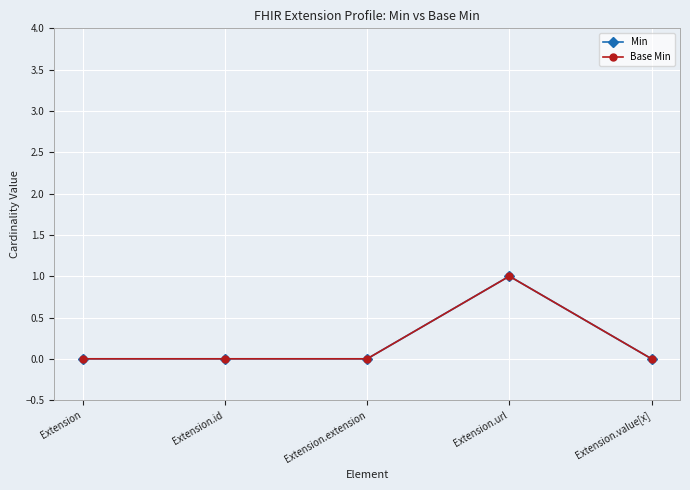

Is this an area chart (filled region under the line)?

No